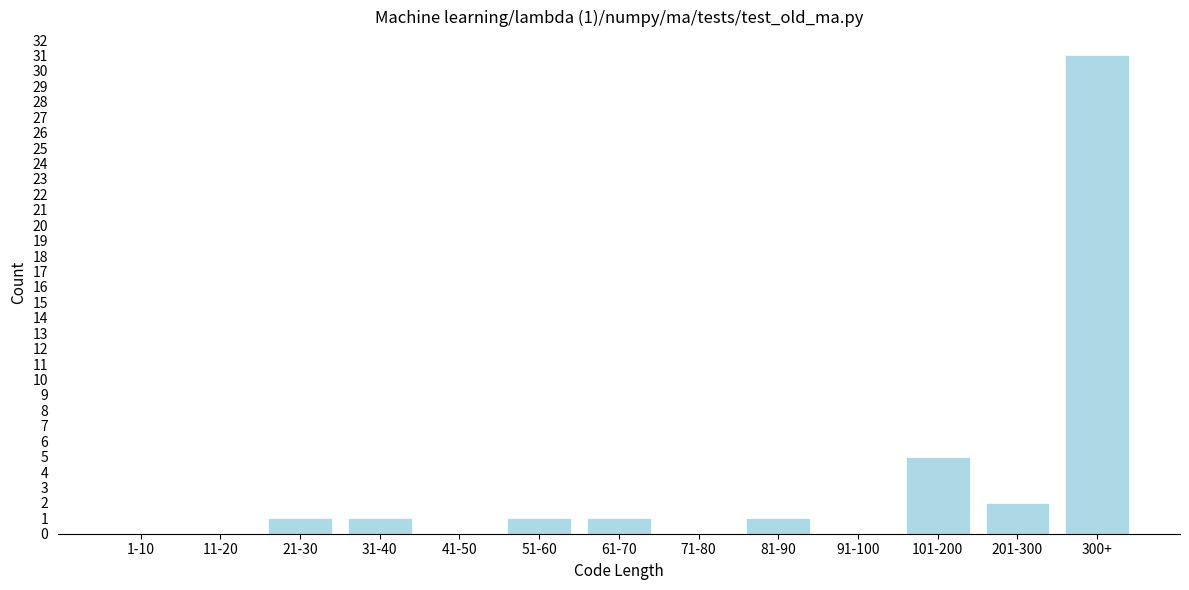

Reading right to left, transcribe all the data shown in this chart.

300+=31	201-300=2	101-200=5	91-100=0	81-90=1	71-80=0	61-70=1	51-60=1	41-50=0	31-40=1	21-30=1	11-20=0	1-10=0